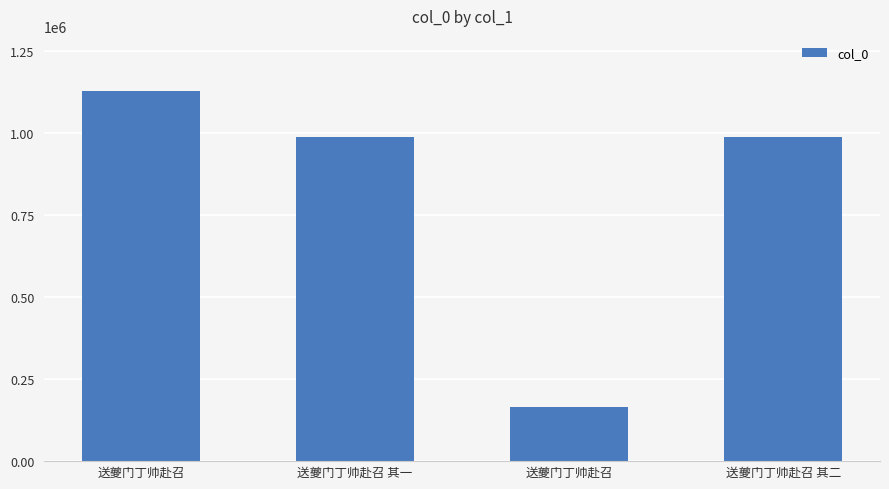

At which label does the data first exceed 987975?

送夔门丁帅赴召